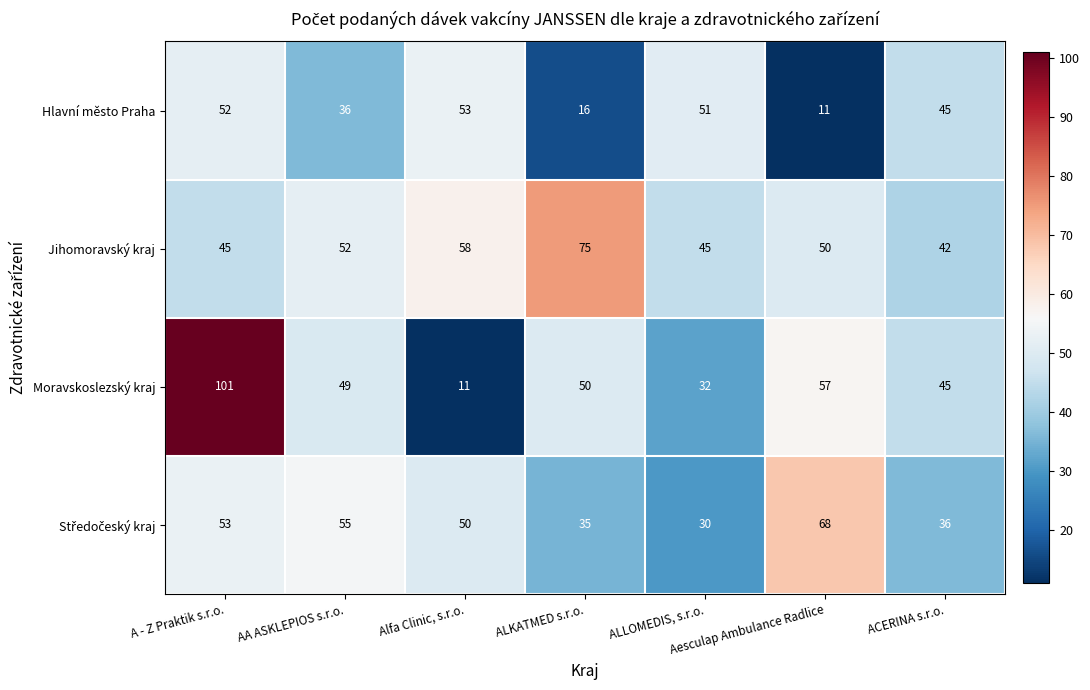

Which label corresponds to the largest value in the chart?

A - Z Praktik s.r.o.